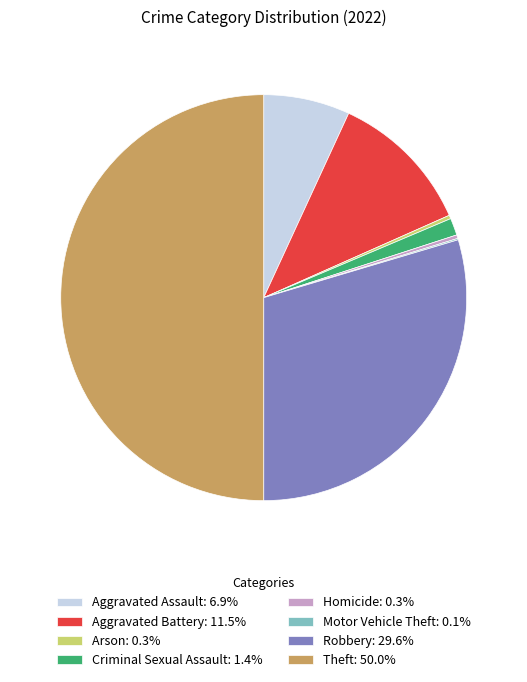

Is the sum of Aggravated Battery: 11.5% and Robbery: 29.6% greater than half?

No